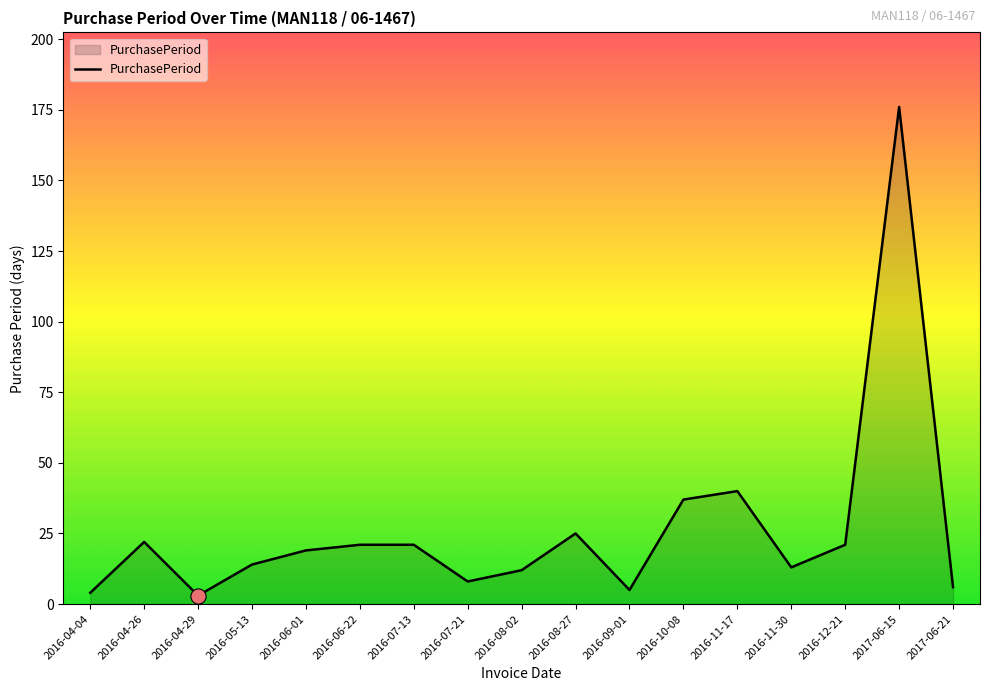

What is the ratio of the value at 2016-11-17 to the value at 2016-06-01?

2.1